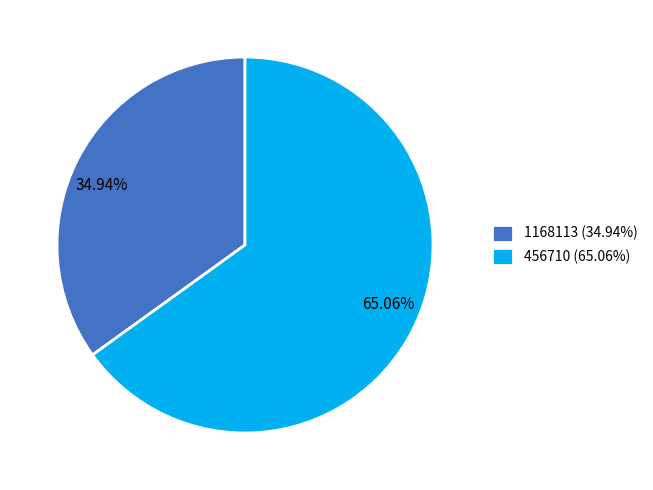

What is the ratio of the value at 456710 to the value at 1168113?

1.9